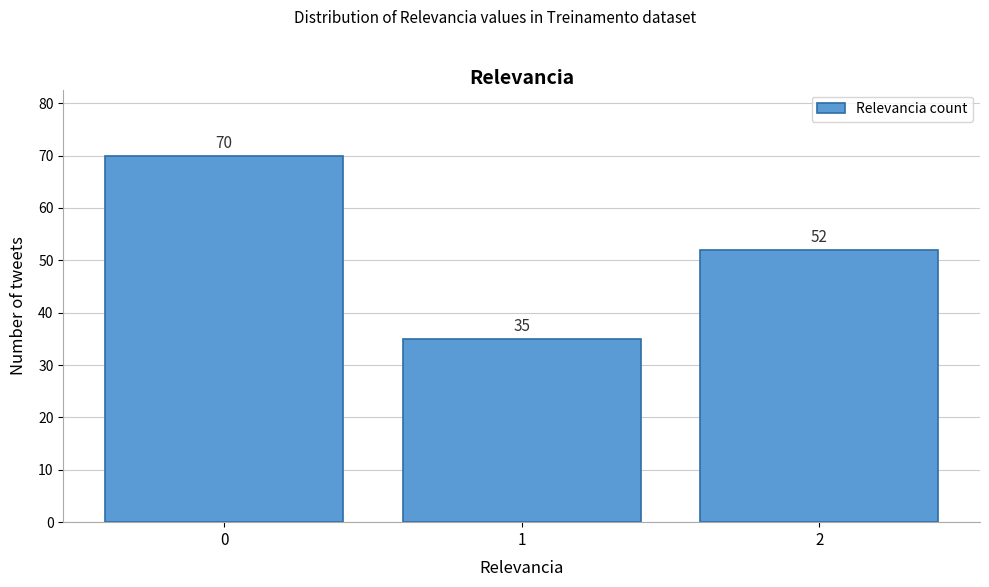

Reading left to right, transcribe all the data shown in this chart.

70	35	52